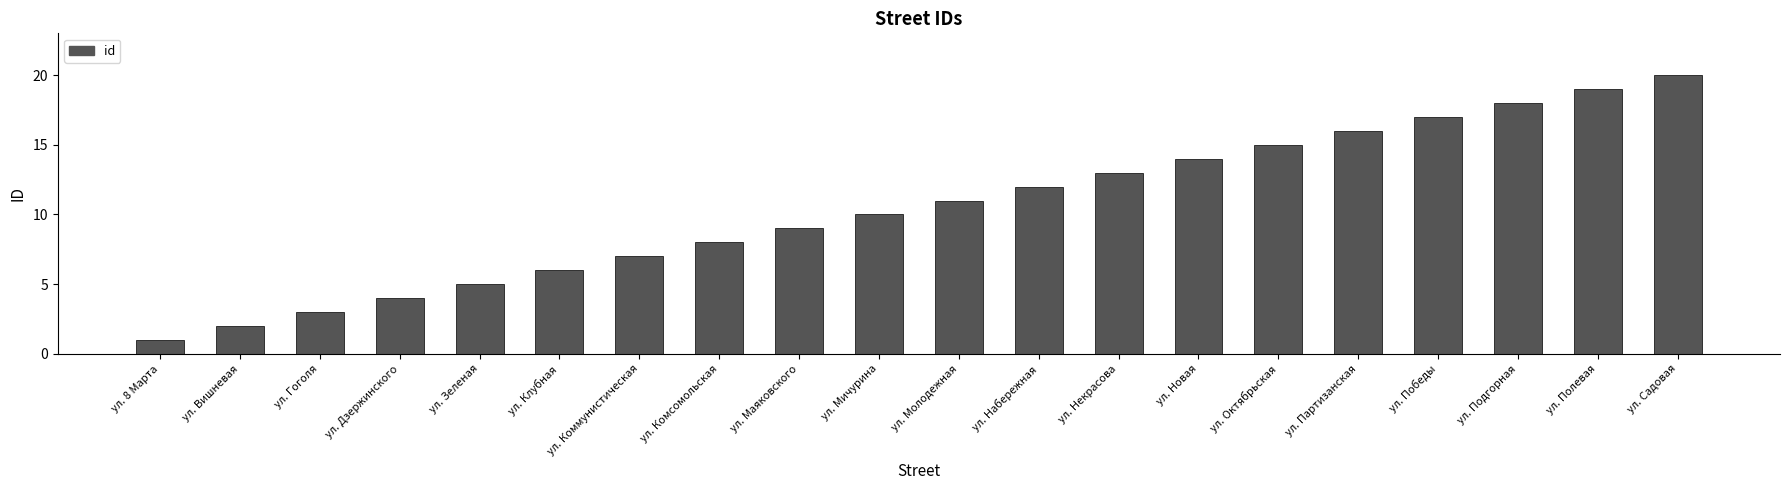

What is the sum of the values at ул. Некрасова and ул. Вишневая?

15